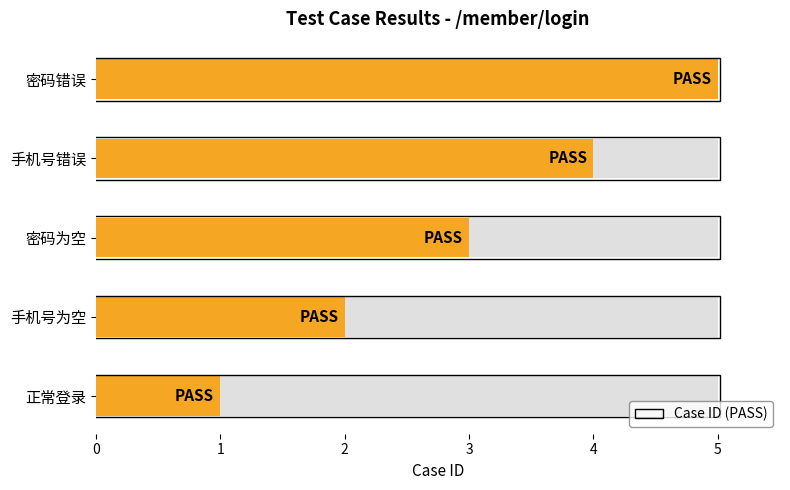

What is the change in value from 手机号错误 to 密码错误?

+1